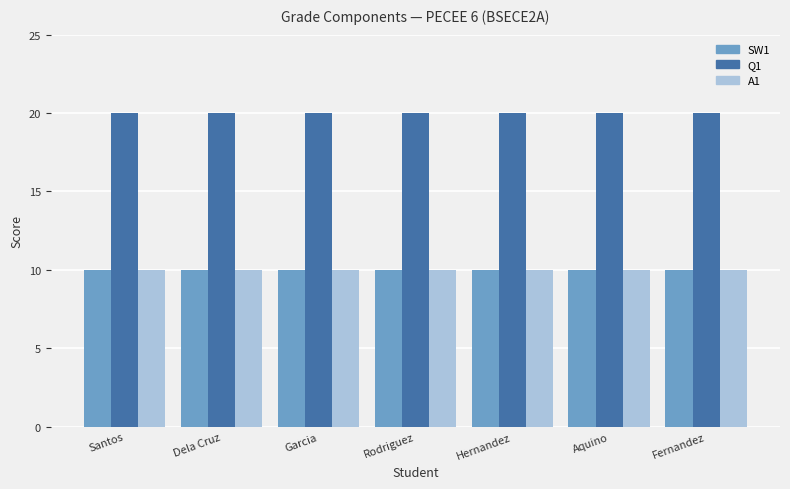

True or false: Q1 has a value of 20 at Garcia.

True